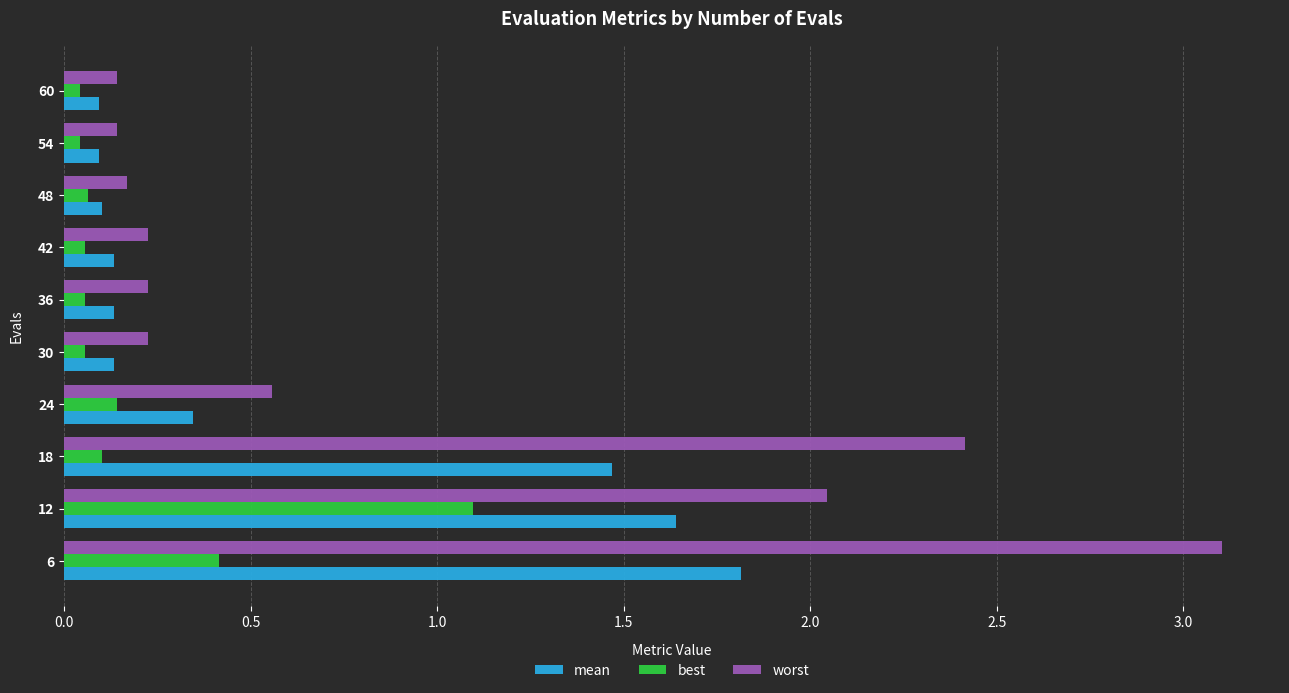

What is the sum of the worst values at 18 and 24?

3.0